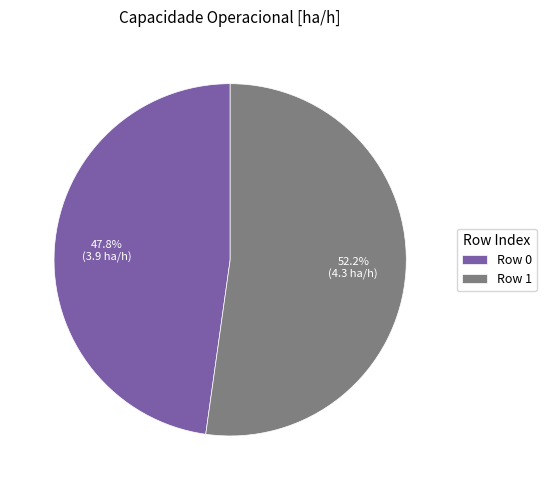

What is the ratio of the value at Row 0 to the value at Row 1?

0.9